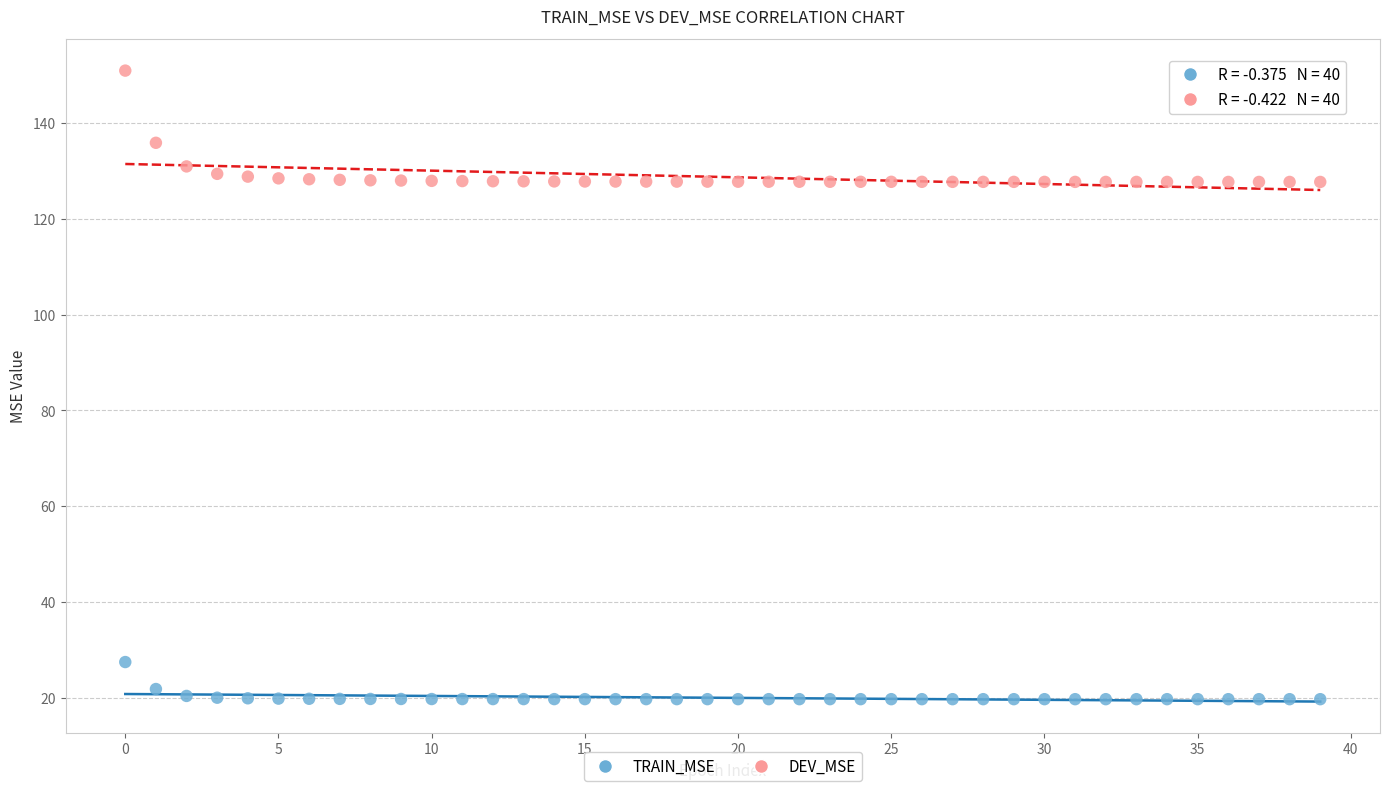

Which series reaches the minimum Y coordinate?

TRAIN_MSE